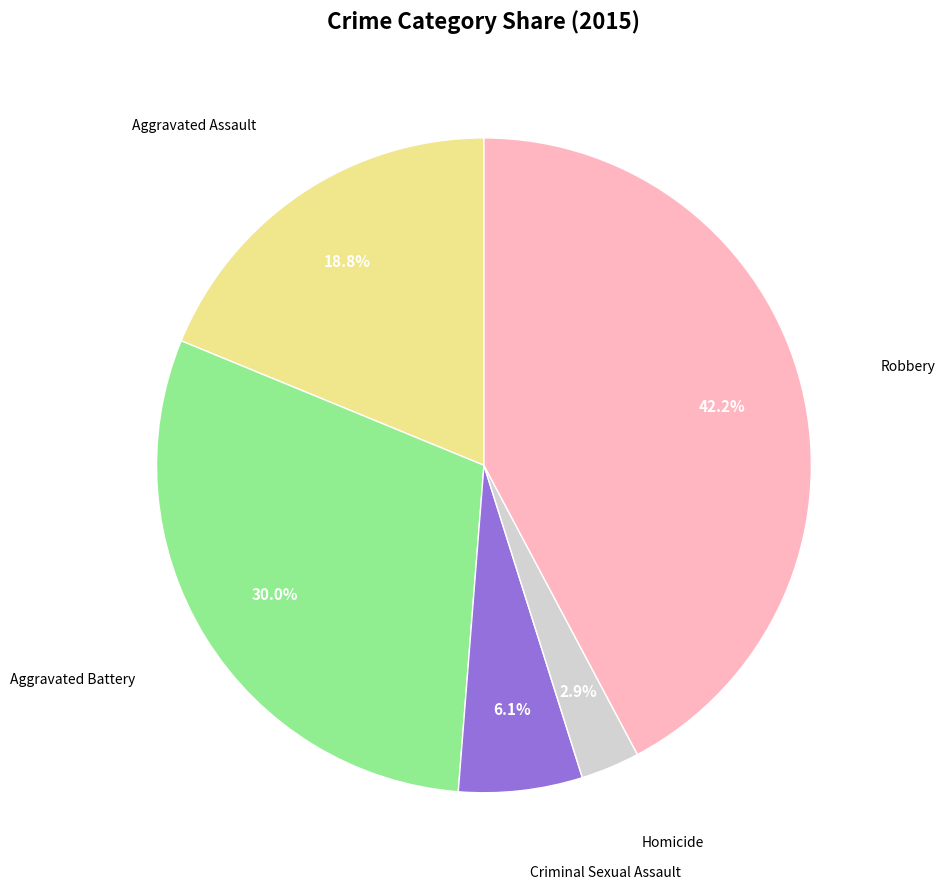

Is there a majority slice in this chart?

No